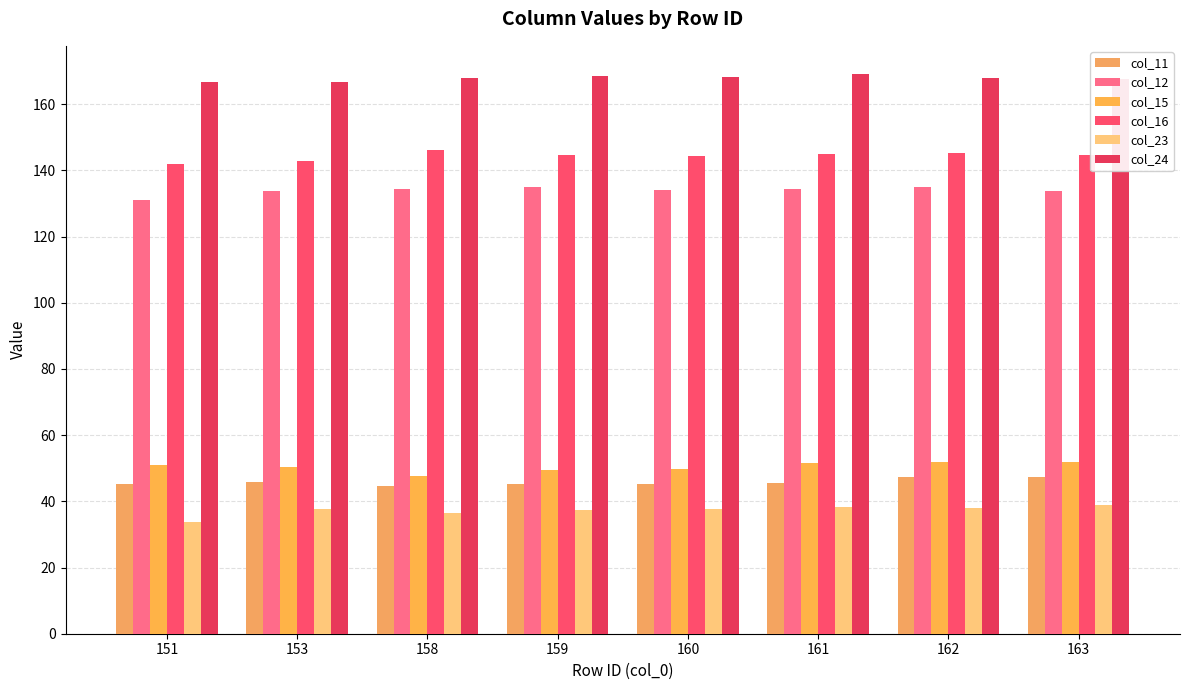

How many bars are there in total?

48